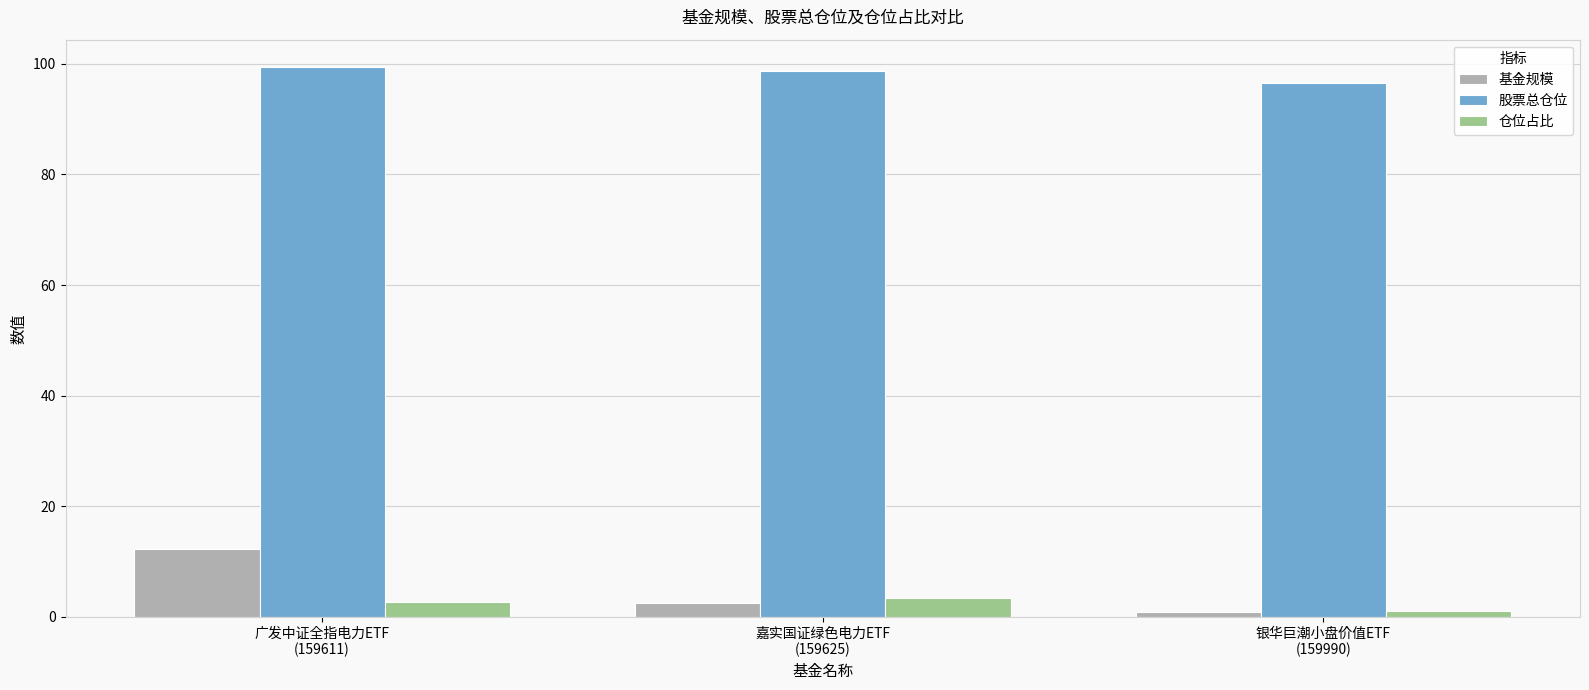

At which label is 基金规模 closest to 6?

嘉实国证绿色电力ETF
(159625)